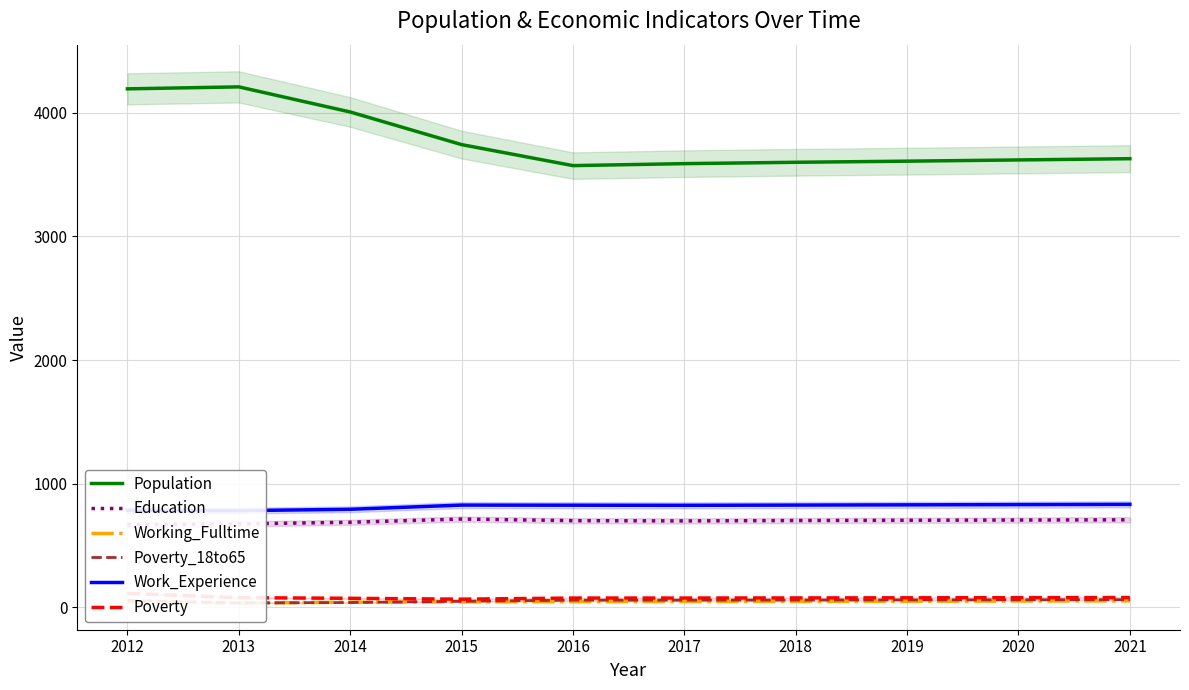

True or false: Poverty and Work_Experience cross at least once.

False